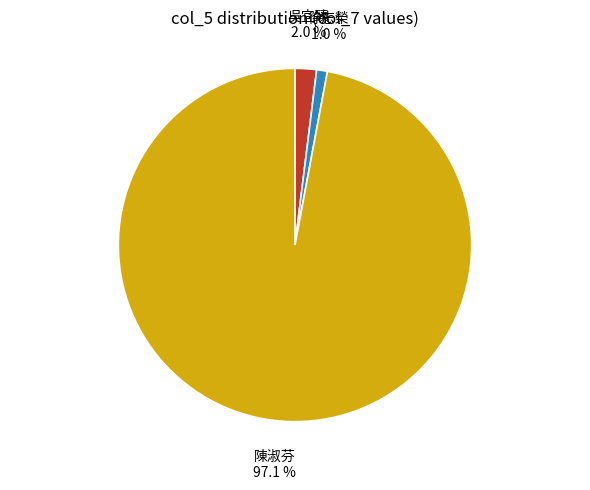

What is the smallest slice in the pie chart?

徐志榮